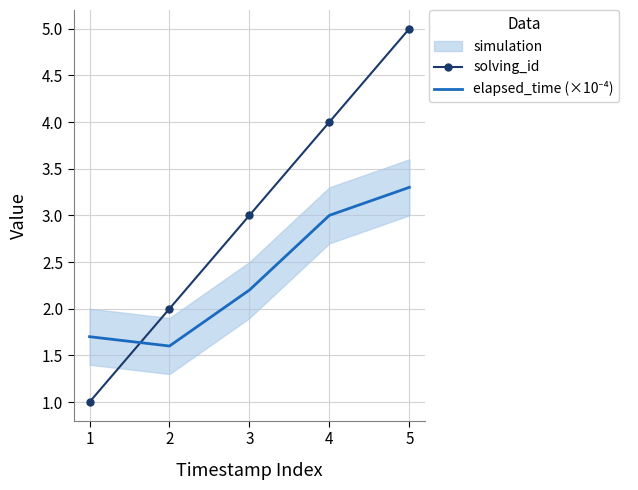

List the labels in order of solving_id value, largest first.

5, 4, 3, 2, 1